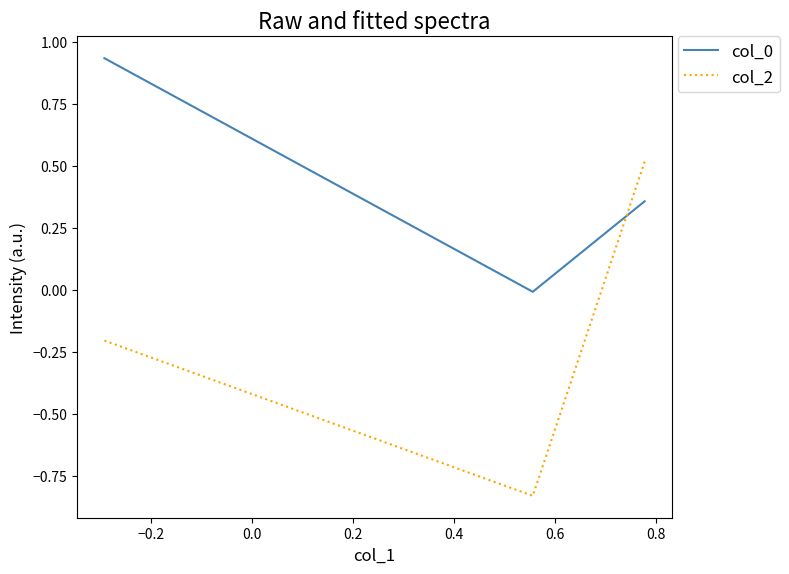

What is the difference between the maximum and second lowest values in the col_0 series?

0.6